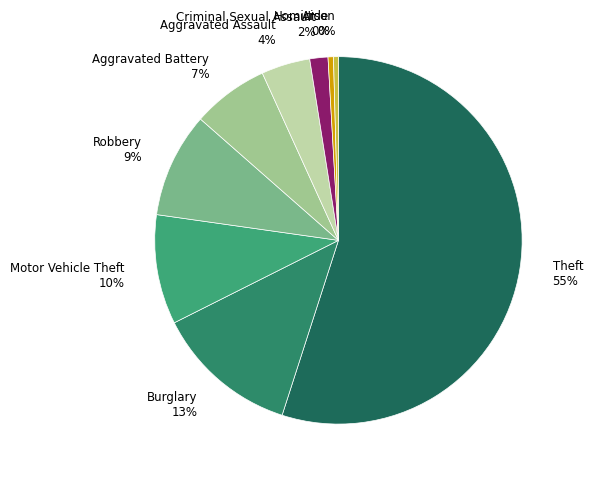

To the nearest percent, what percentage of the pie is Theft?

55%